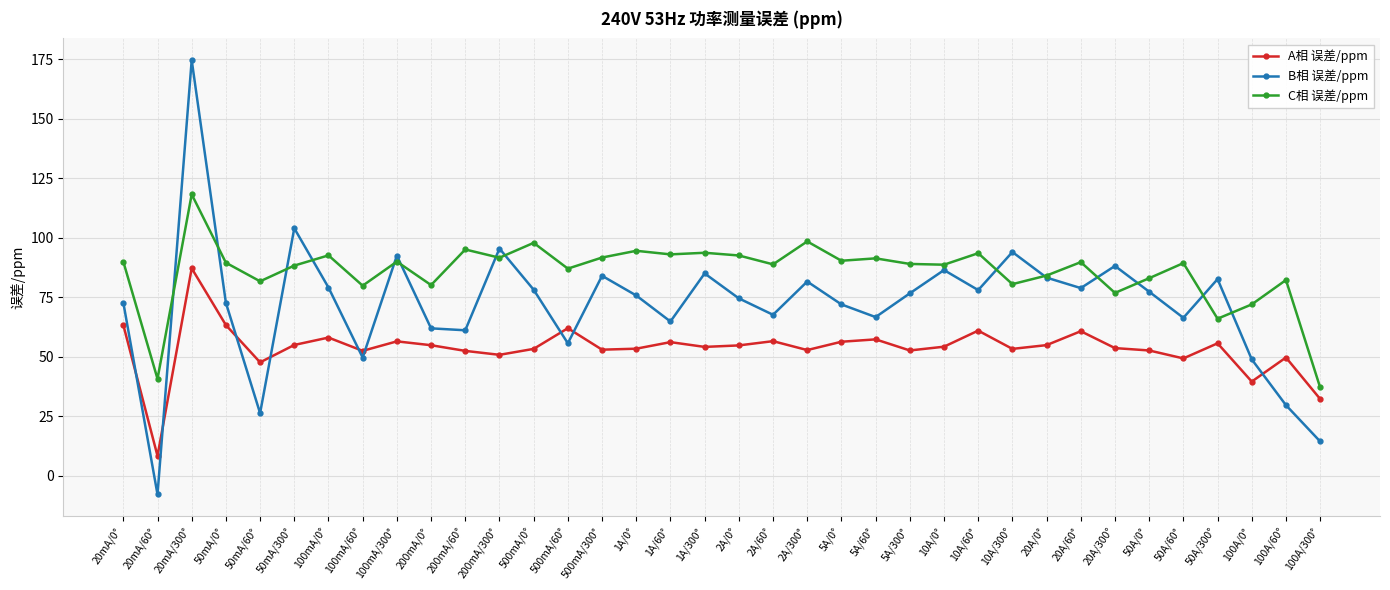

What is the sum of the C相 误差/ppm values at 20mA/0° and 100A/60°?

172.2